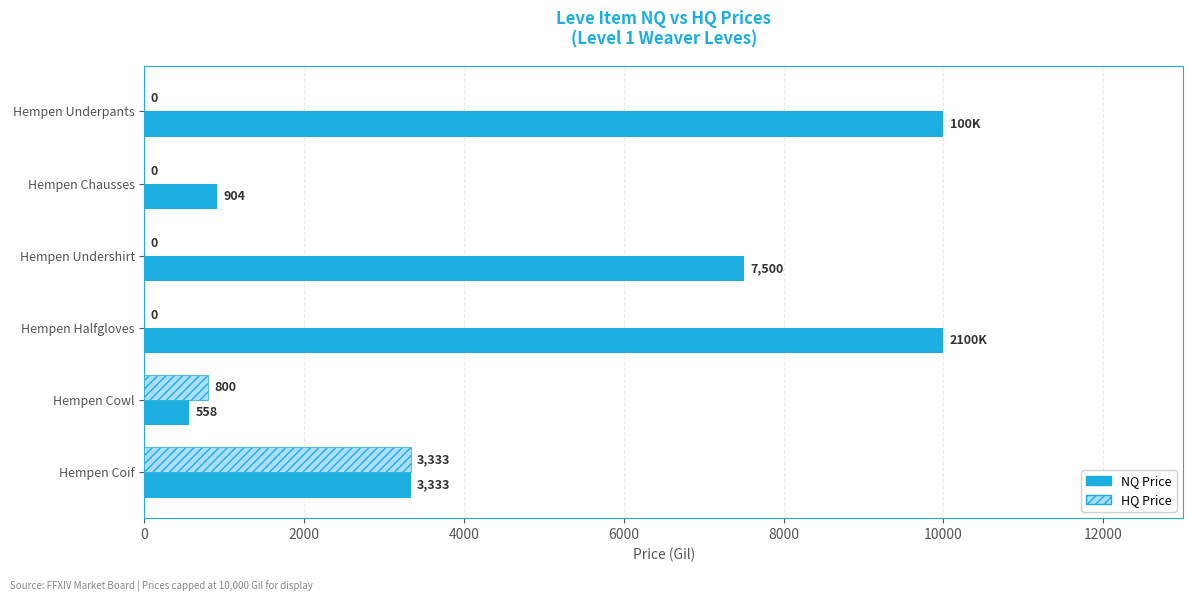

What is the sum of all NQ Price values?

32295